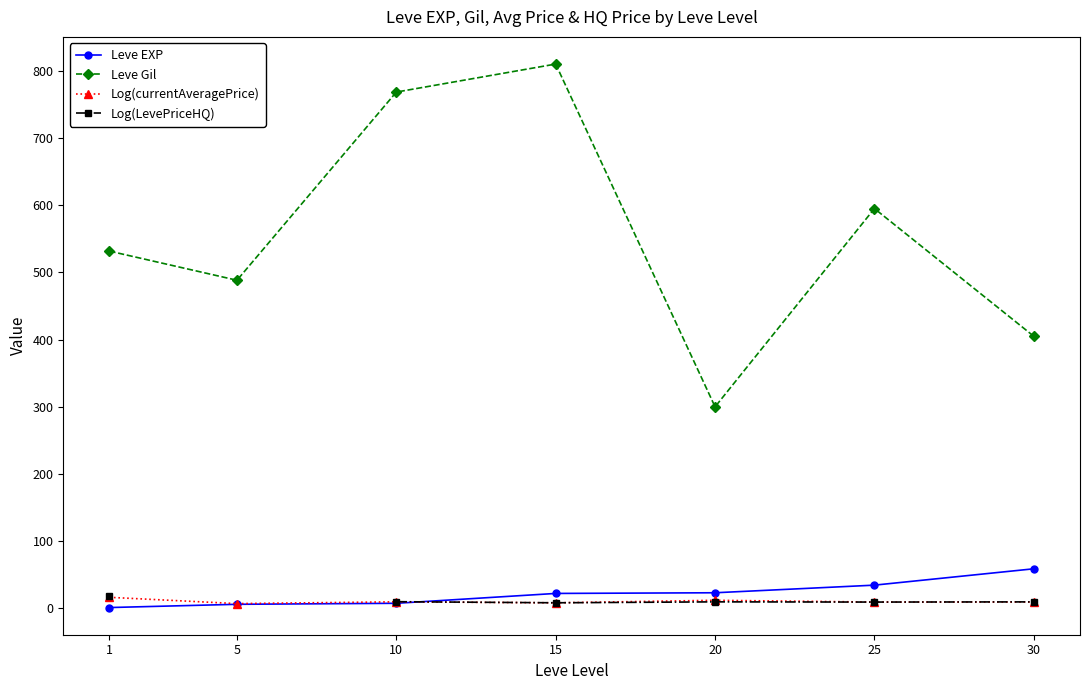

Which series has the largest range (max minus min)?

Leve Gil